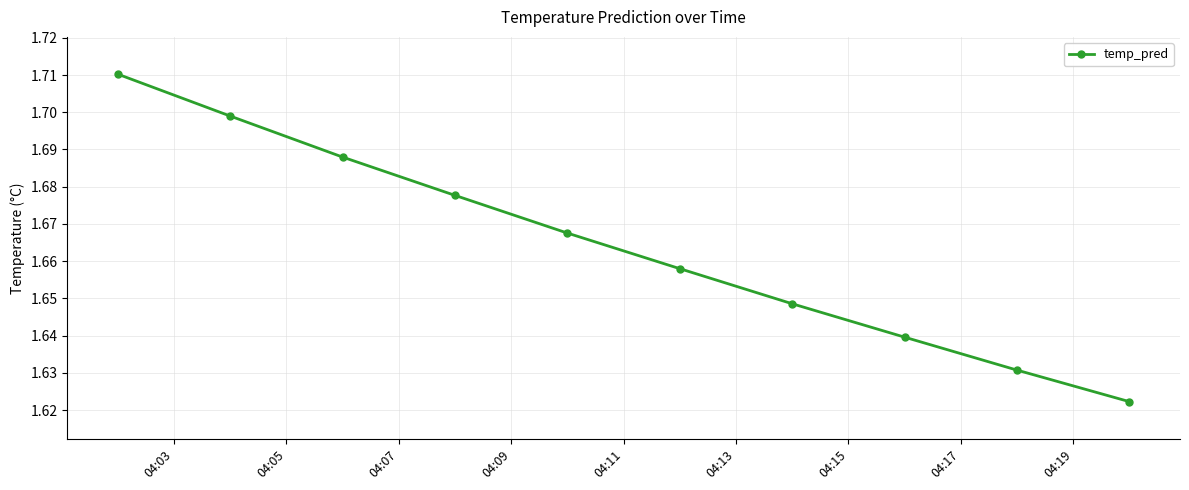

True or false: there are more than 1 points higher than both neighbors.

False